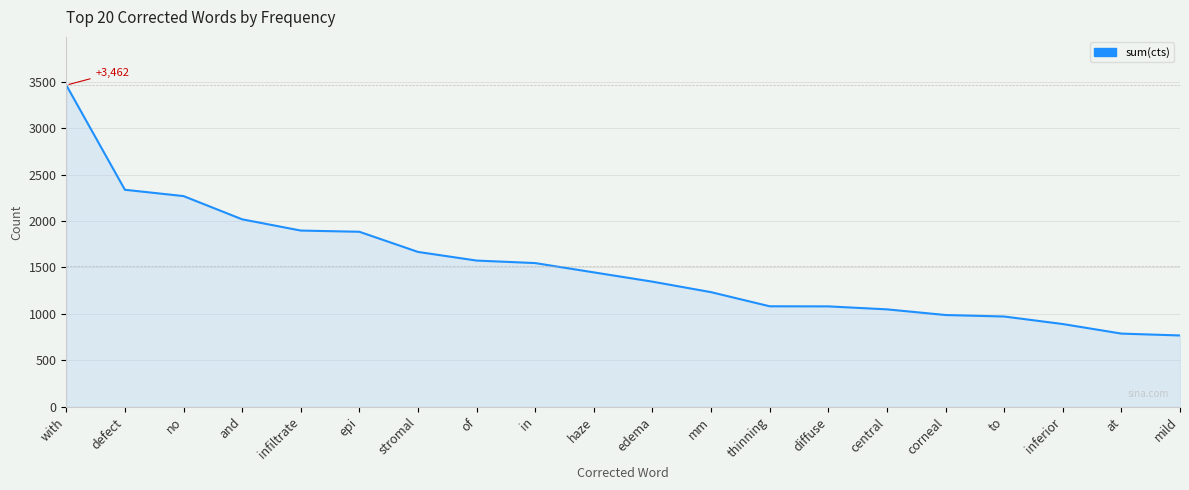

Which has a higher value, in or mild?

in